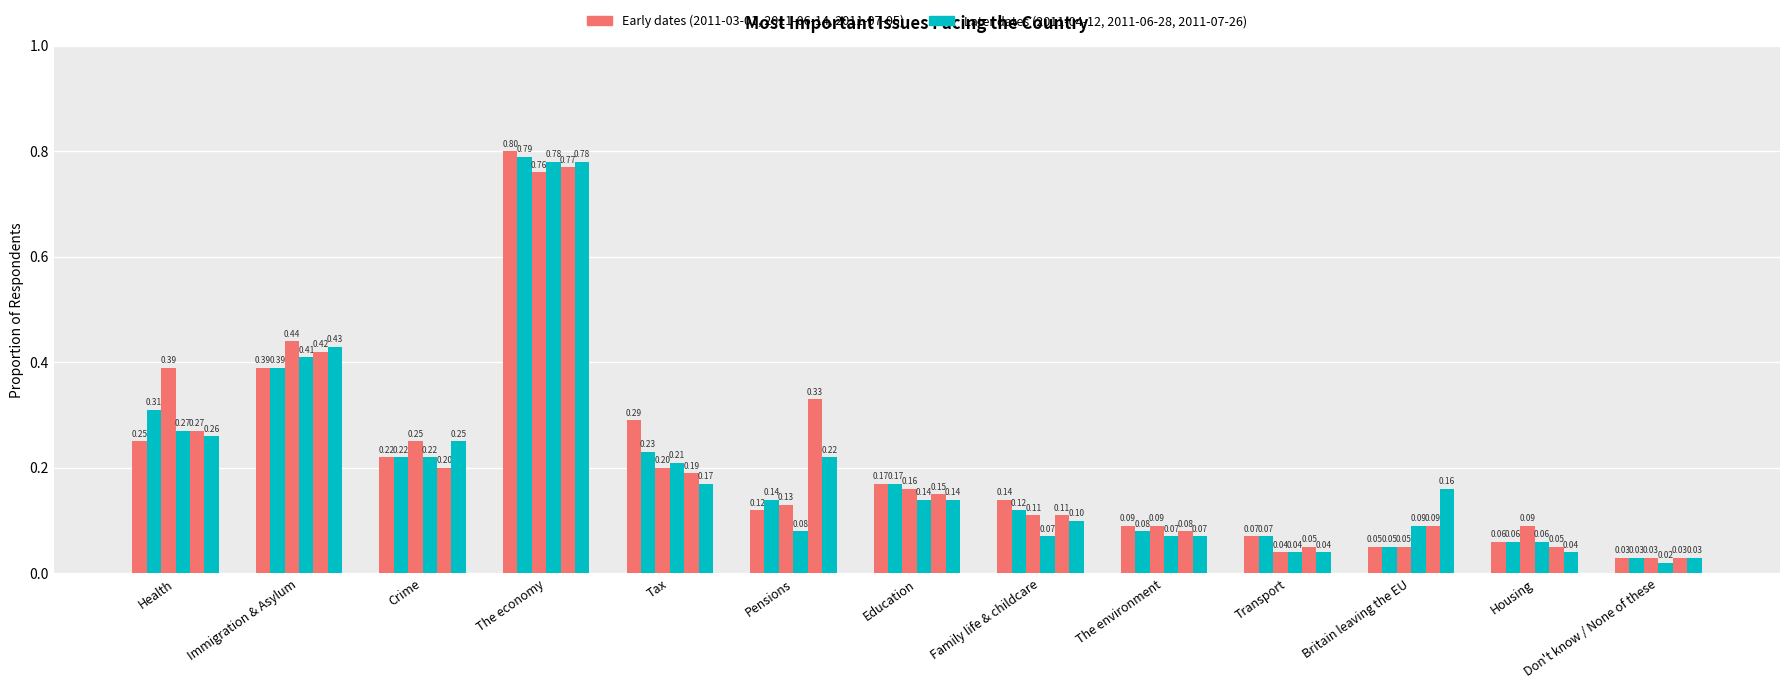

How many bars are there in each group?

6